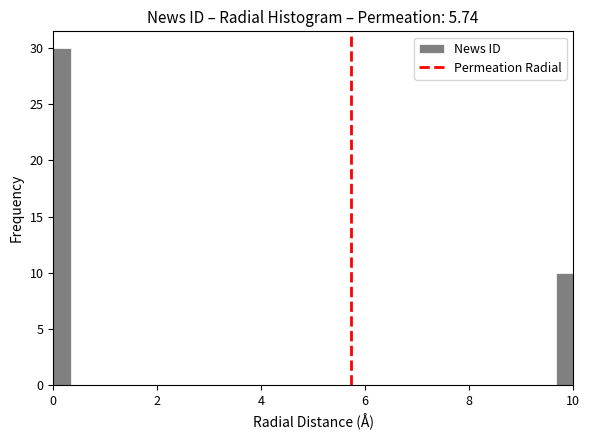

Read against the x-axis, roughly where is the centre of the tallest bar?

0.2